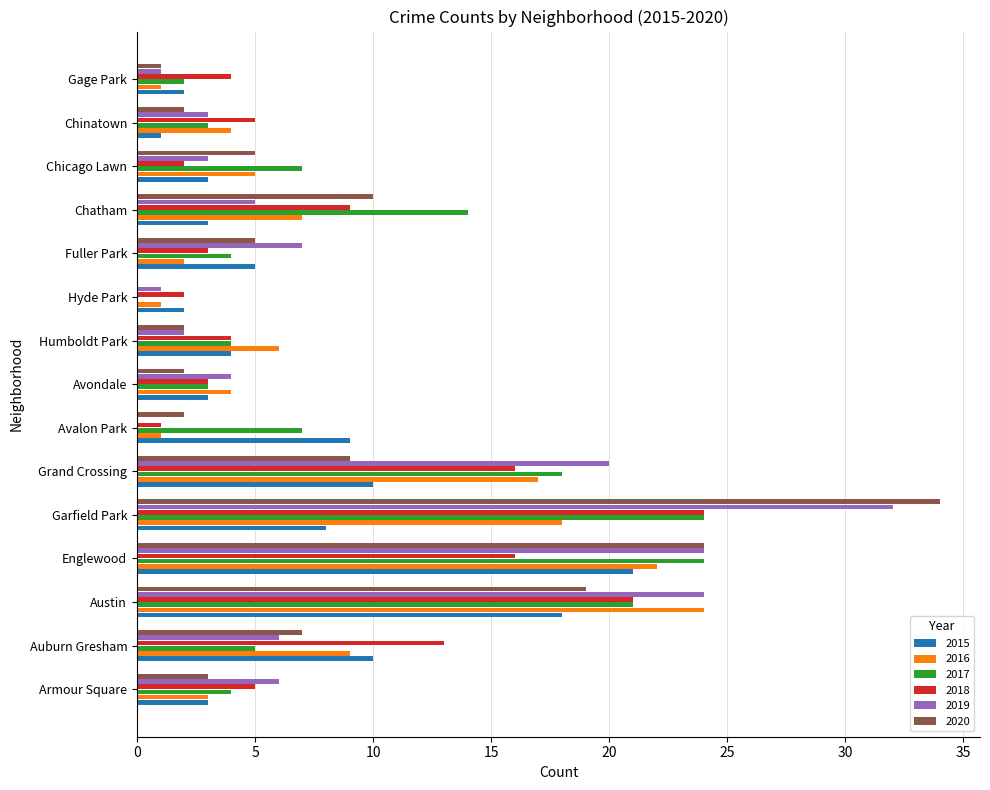

Count the number of data series in this chart.

6